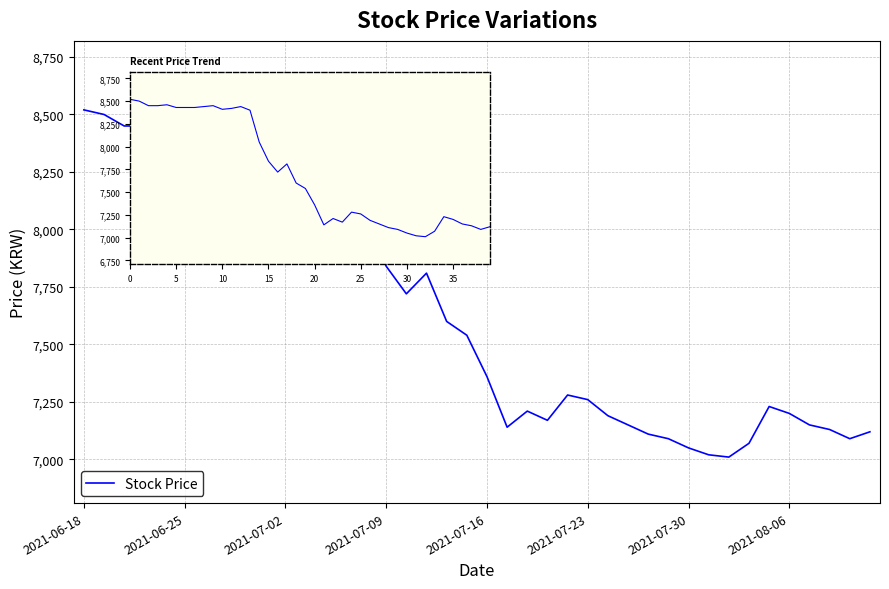

Count the number of data series in this chart.

1